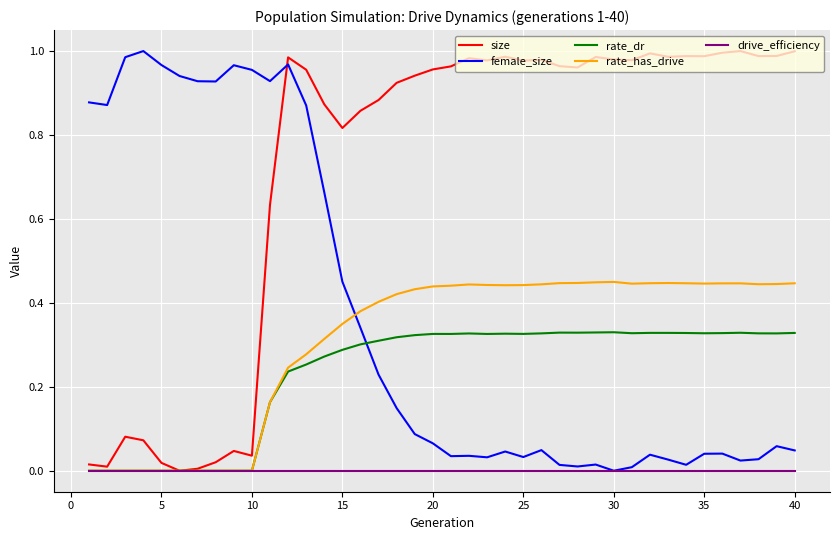

After their last crossing, which series has the higher values: female_size or size?

size